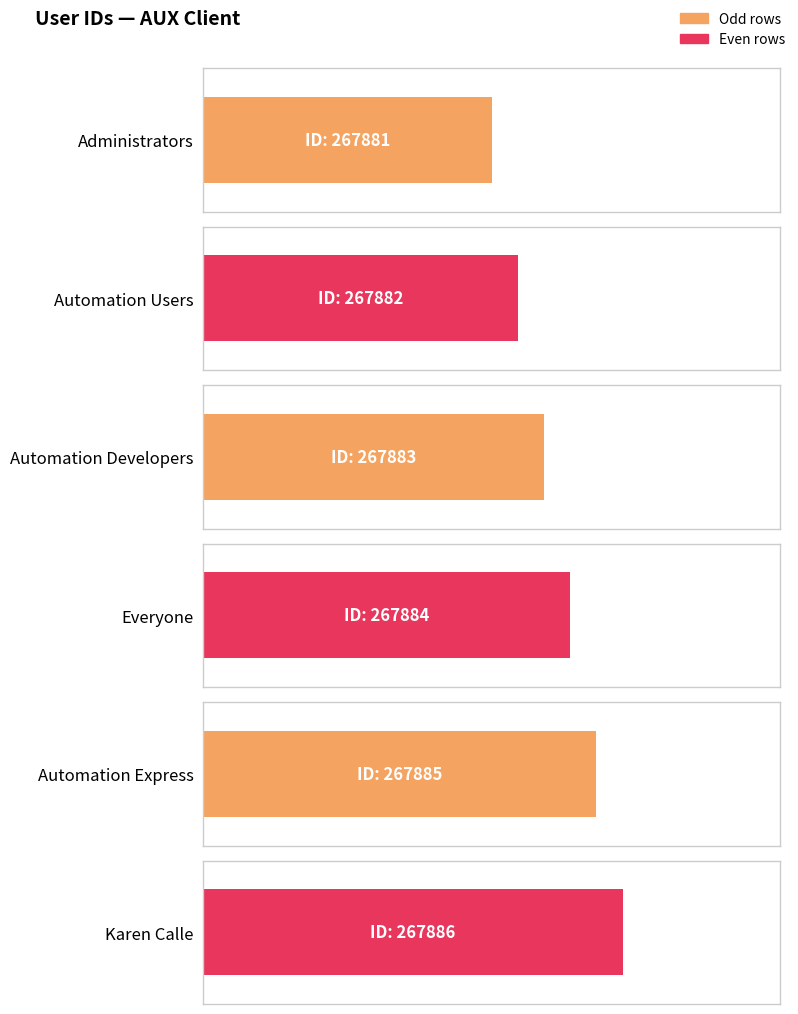

The value at Automation Developers is 468700. True or false?

False